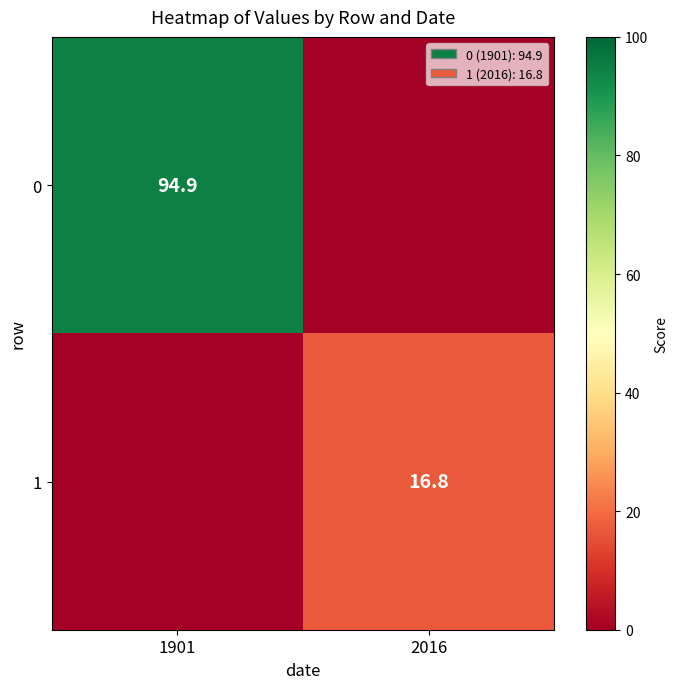

Which category has the highest value across all series?

1901